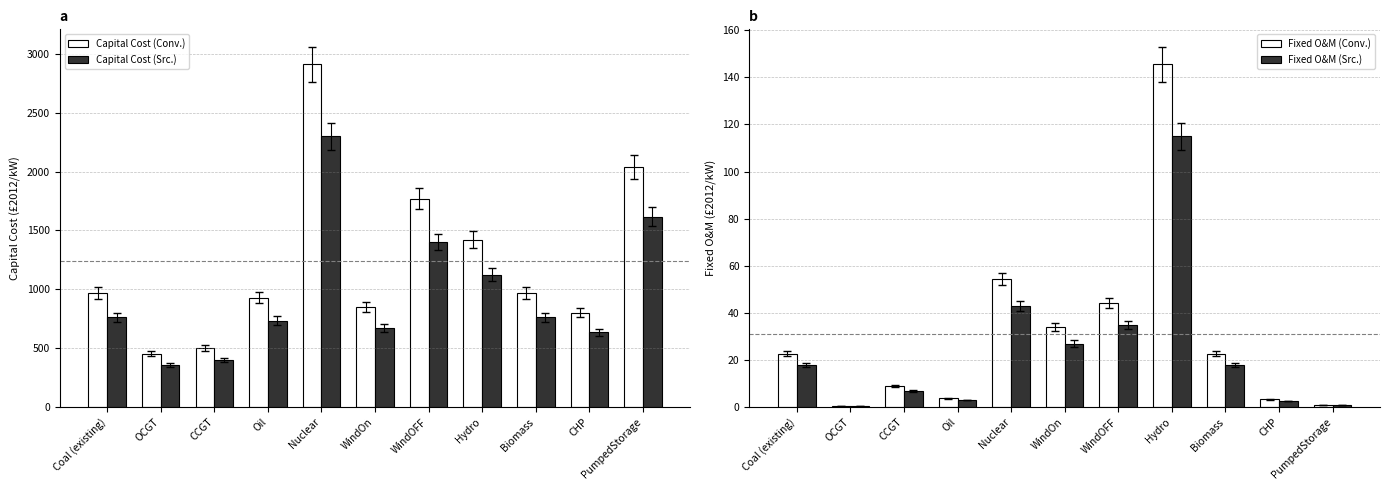

What is the difference between the Fixed O&M (Src.) values at Coal (existing) and WindOFF?

17.0